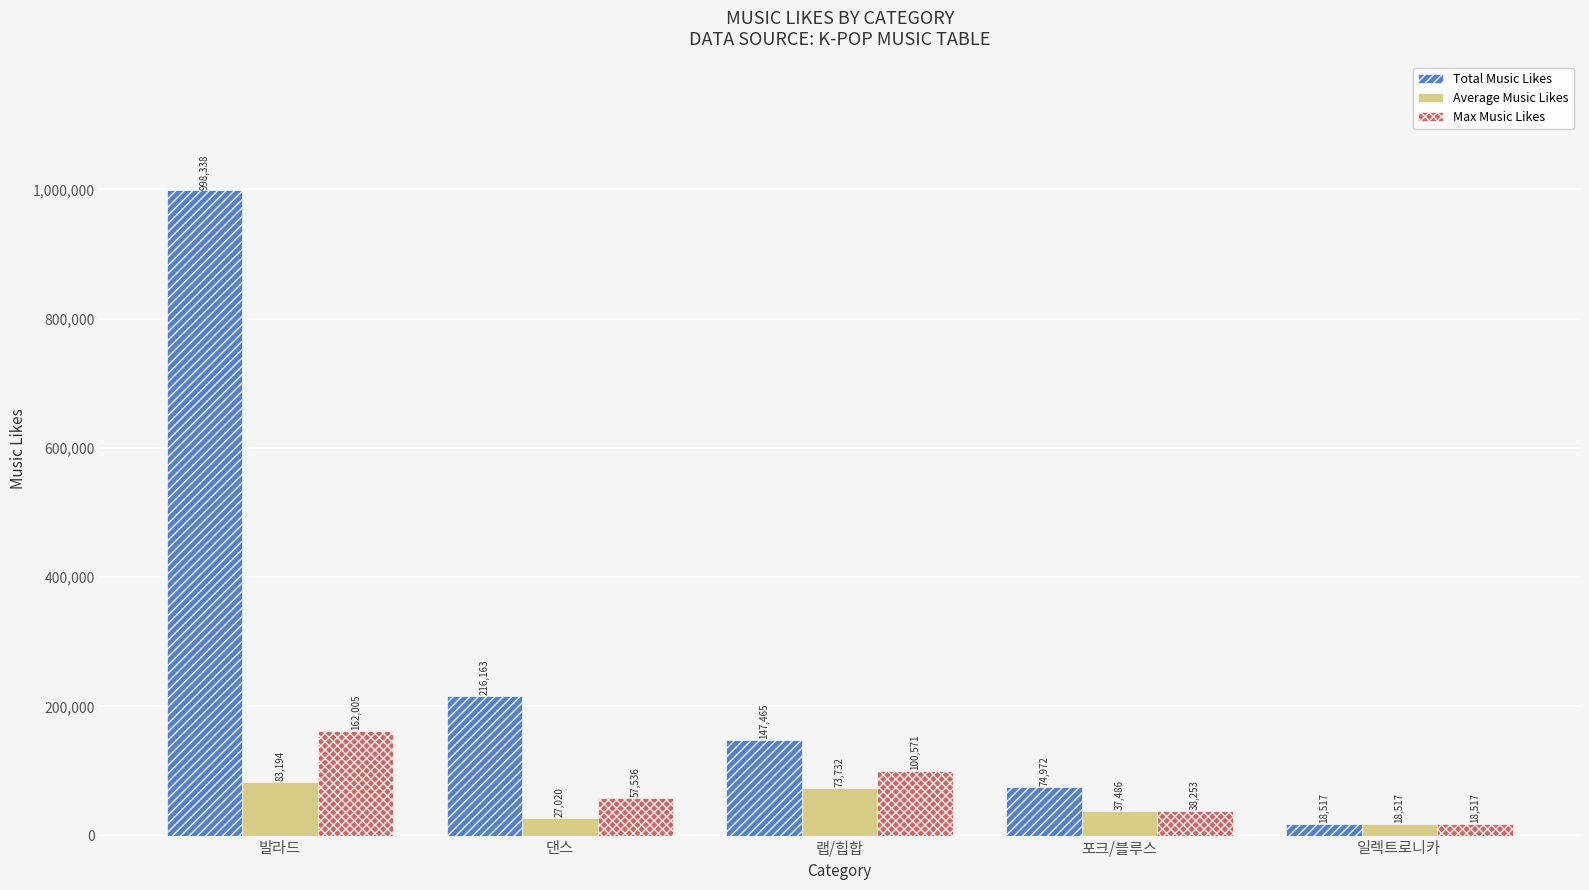

What position from the left is 포크/블루스?

4